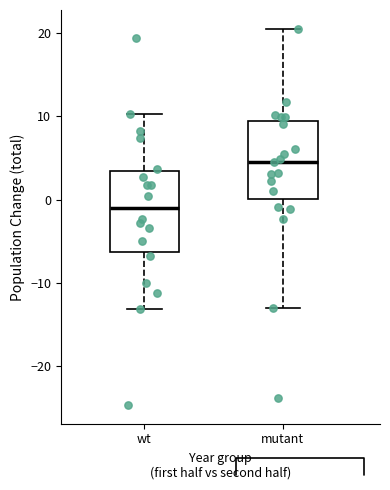

Which box's median line is the lowest?

wt